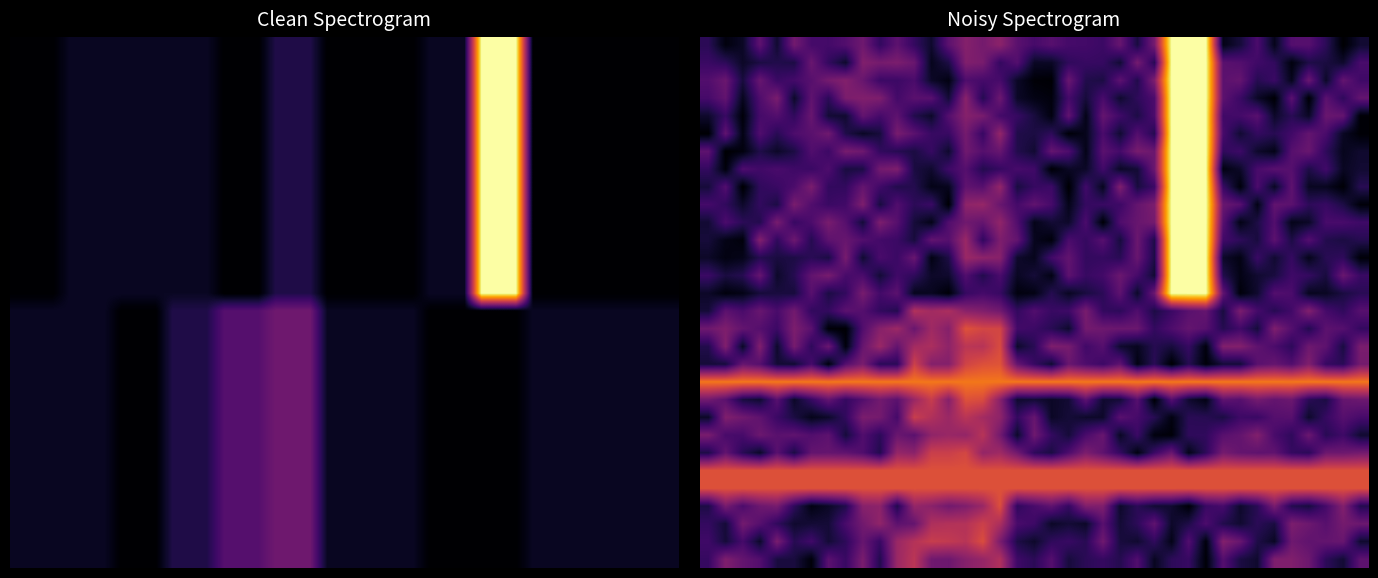

What is the difference between the highest and lowest values at 35?

0.7